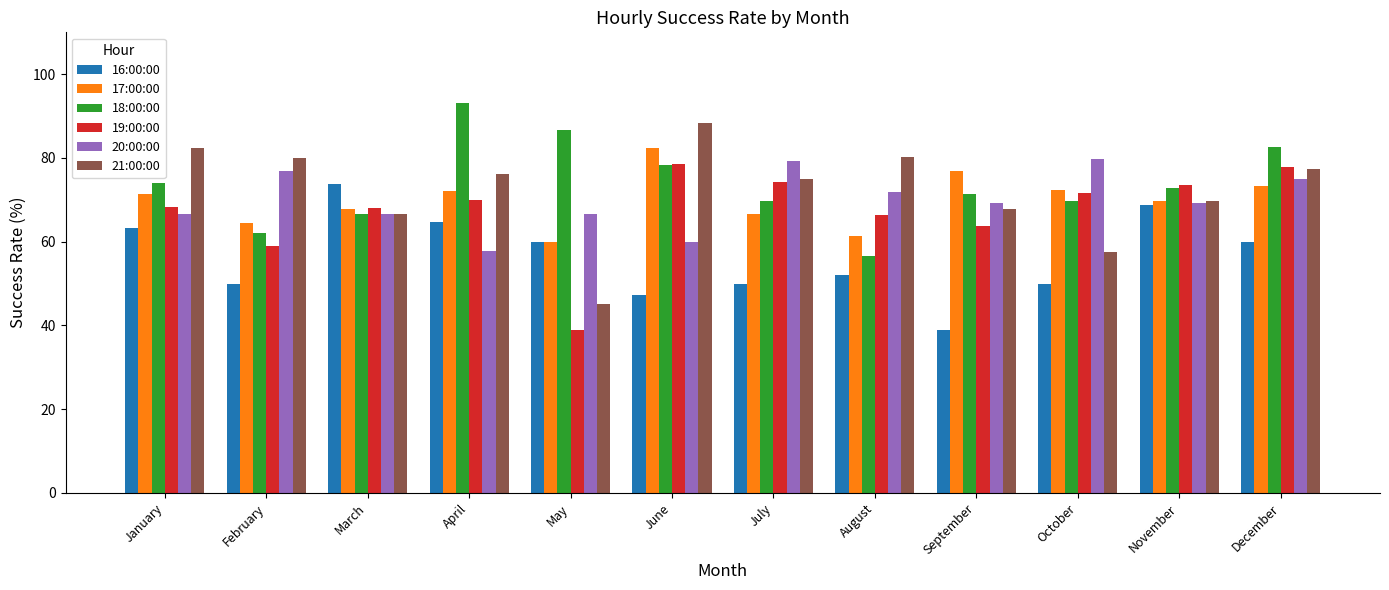

What is the total value across all series at July?

414.9